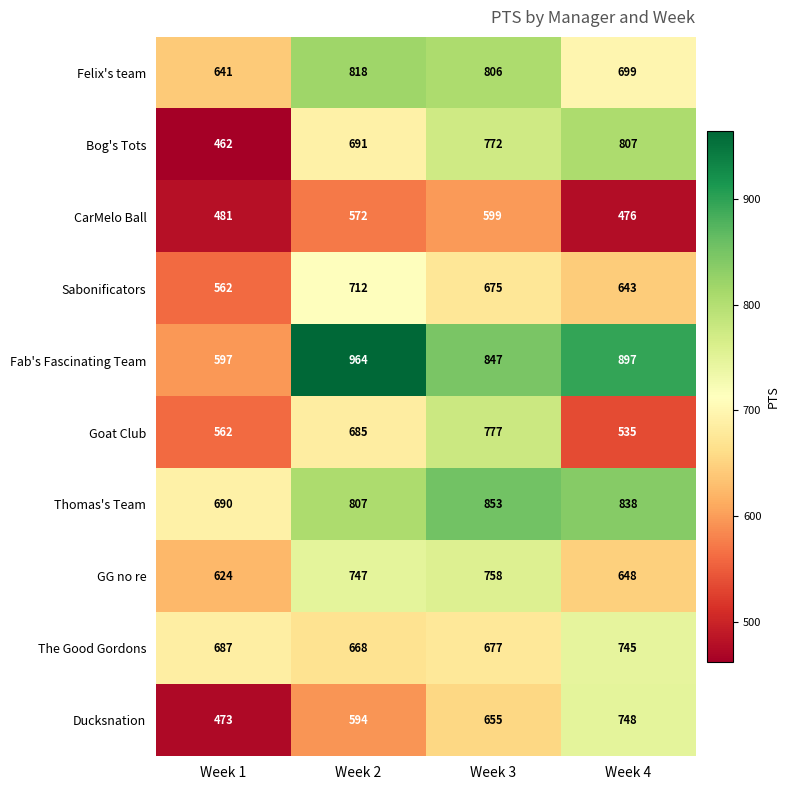

What is the approximate value of Sabonificators at Week 3?

675